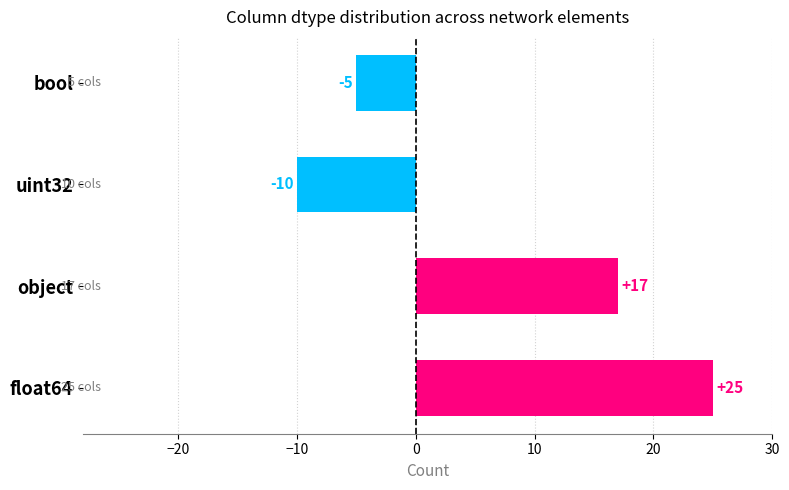

Does the chart contain stacked bars?

No